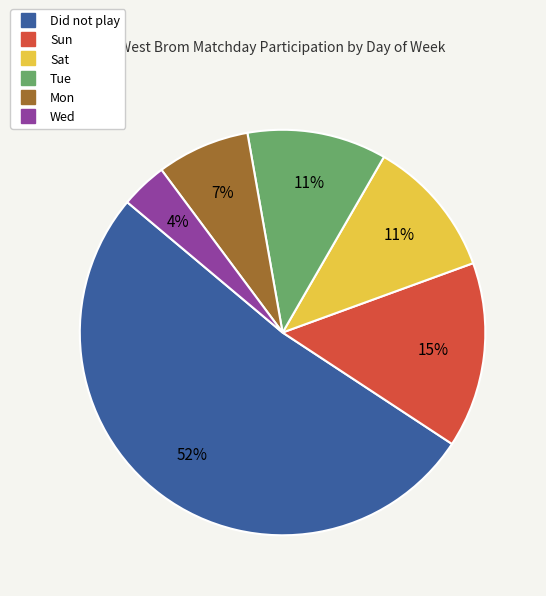

To the nearest percent, what is the combined percentage of Sat and Tue?

22%